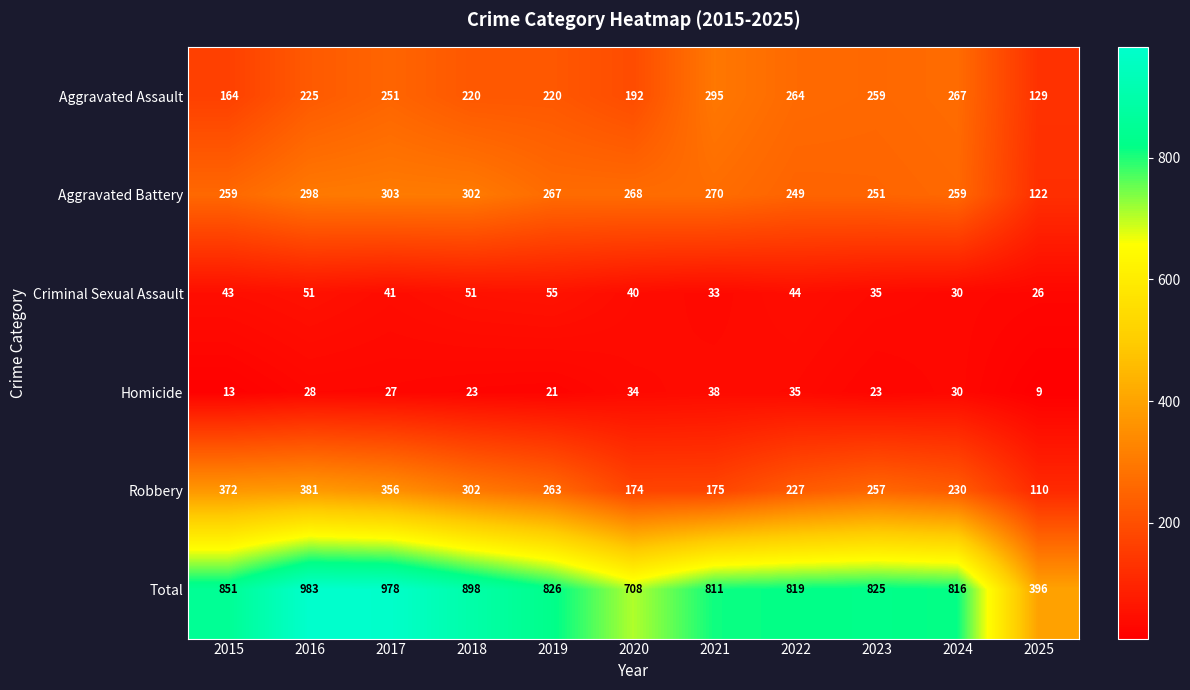

Count the number of categories in the chart.

11